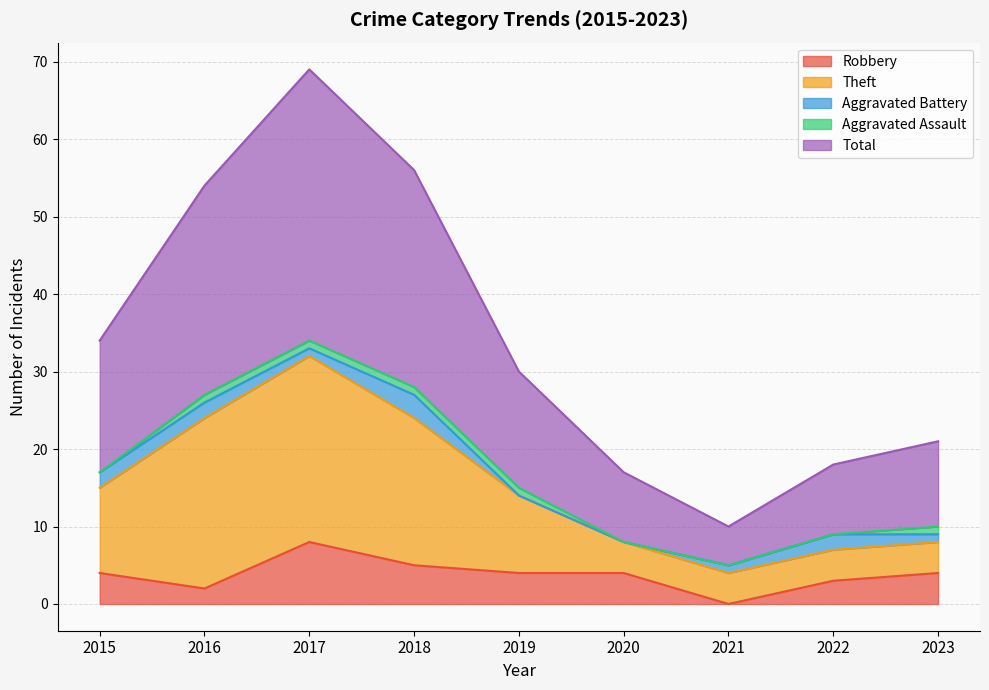

How many interior local valleys does the Total series have?

1